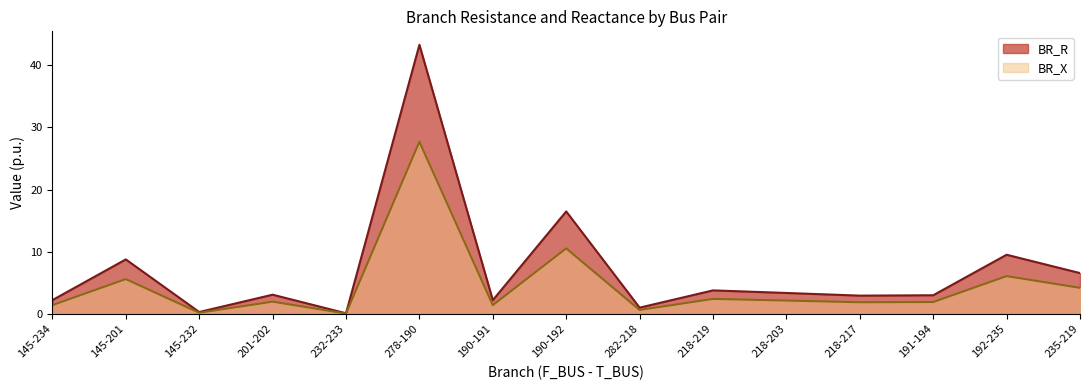

What is the difference between the maximum and second lowest values in the BR_X series?

27.5